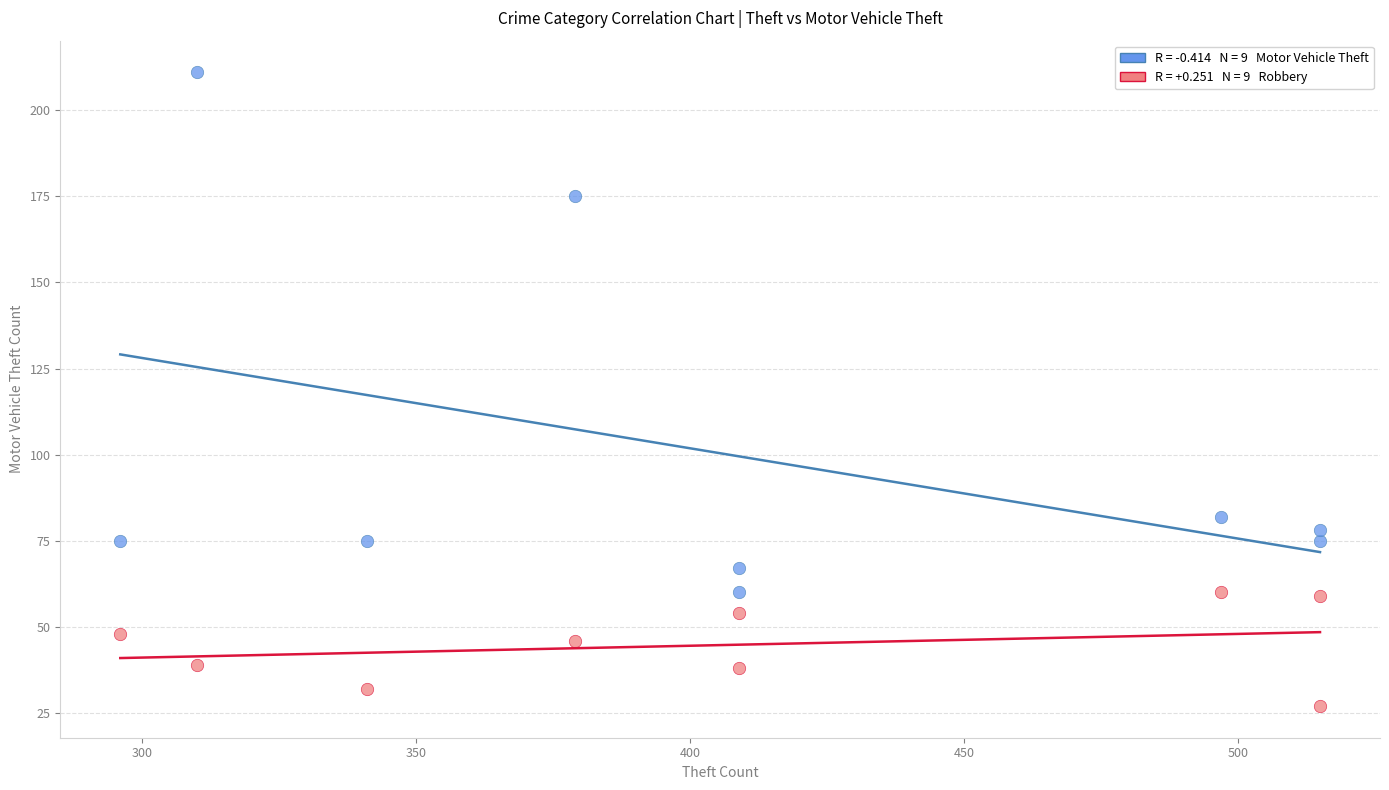

Across all series, what Y value is closest to 119?

82